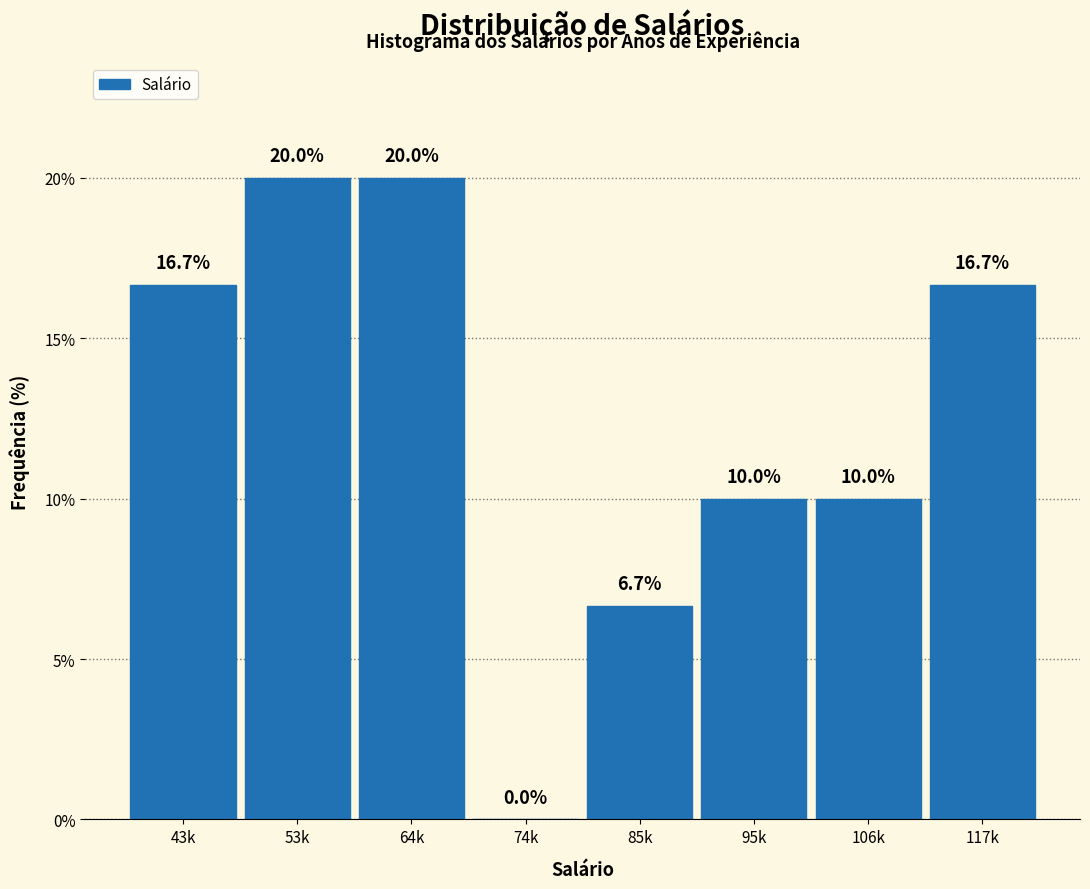

Reading left to right, what are all the values shown in this chart?

43k=16.7	53k=20.0	64k=20.0	74k=0.0	85k=6.7	95k=10.0	106k=10.0	117k=16.7